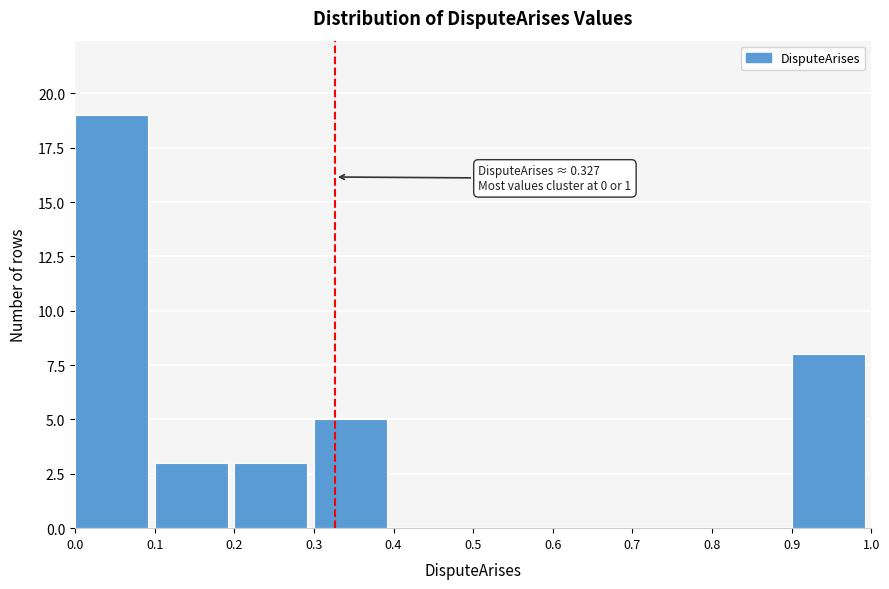

Over which range of the x-axis is the bar tallest?

0.0 to 0.1